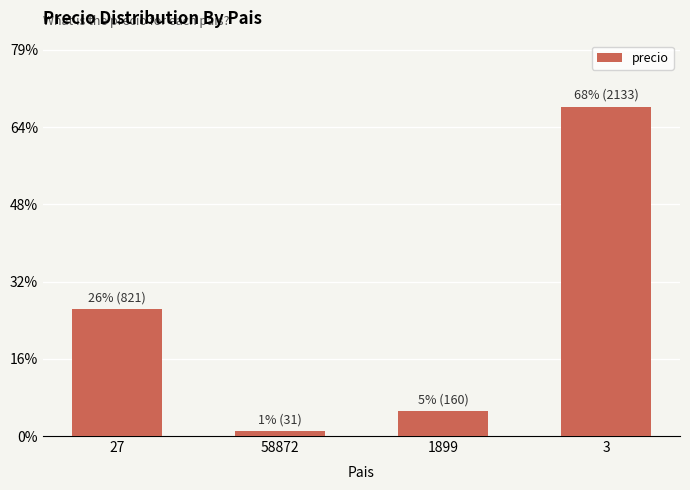

True or false: the data shows 821.2 at 27.

True